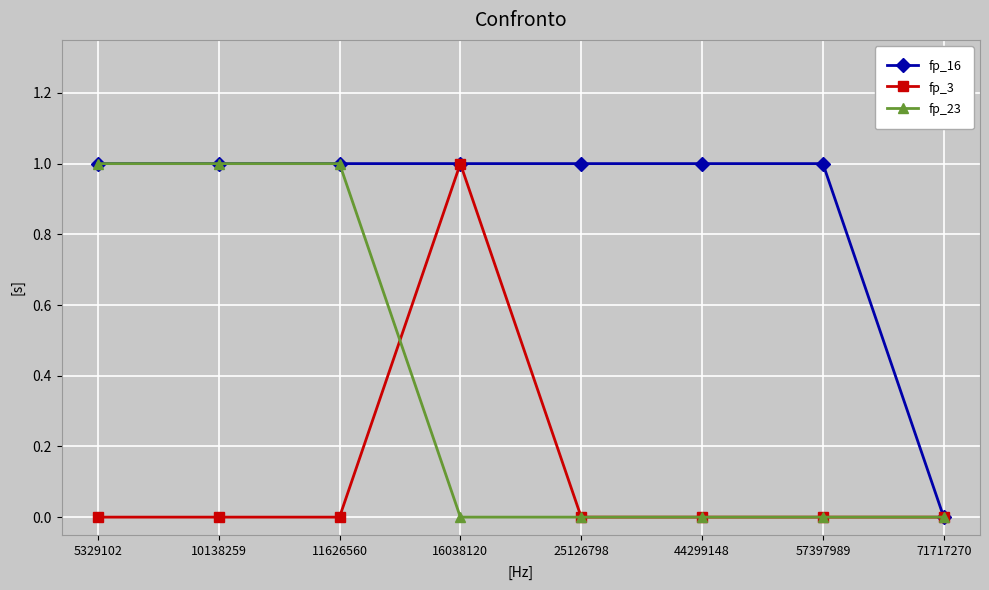

Which series has the largest total across all categories?

fp_16